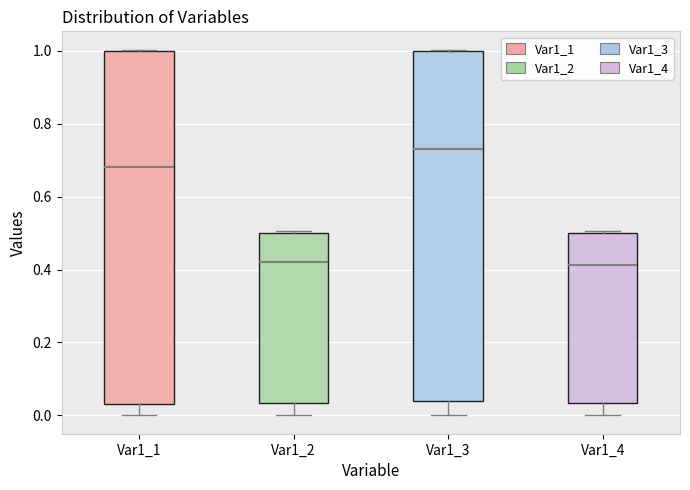

Reading left to right, transcribe this box plot: for each box, give where its median line is, the range the box spans, and where its two whiskers end, as read against the y-axis. The values are not printed on the chart, so give them approximately, as read against the axis.

Var1_1: median 0.68, box 0.04 to 1.00, whiskers 0.00 to 1.00
Var1_2: median 0.42, box 0.04 to 0.50, whiskers 0.00 to 0.50 (just above the box's upper edge)
Var1_3: median 0.74, box 0.04 to 1.00, whiskers 0.00 to 1.00
Var1_4: median 0.42, box 0.04 to 0.50, whiskers 0.00 to 0.50